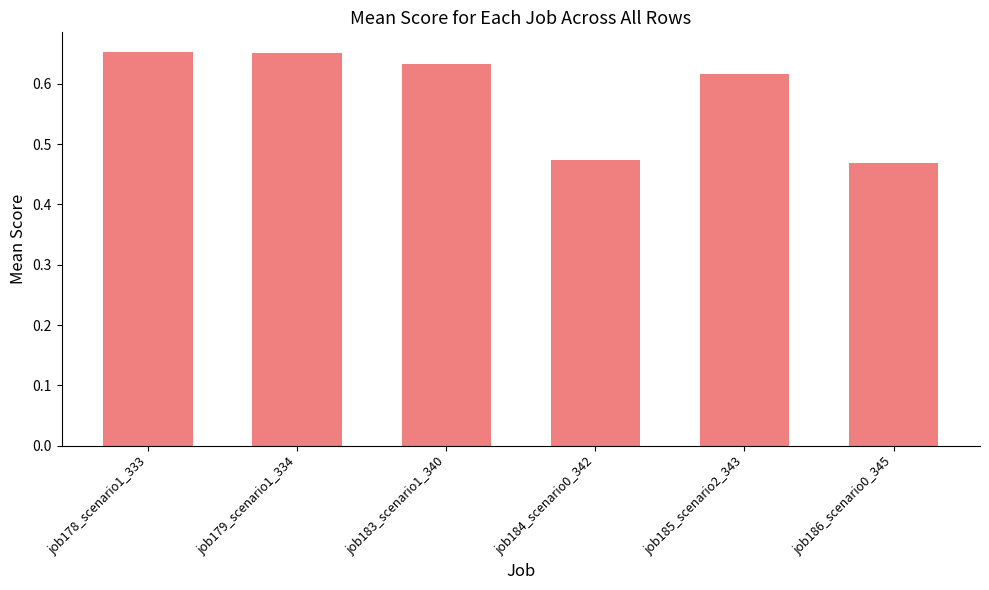

Is it true that the value at job186_scenario0_345 is 0.8?

False